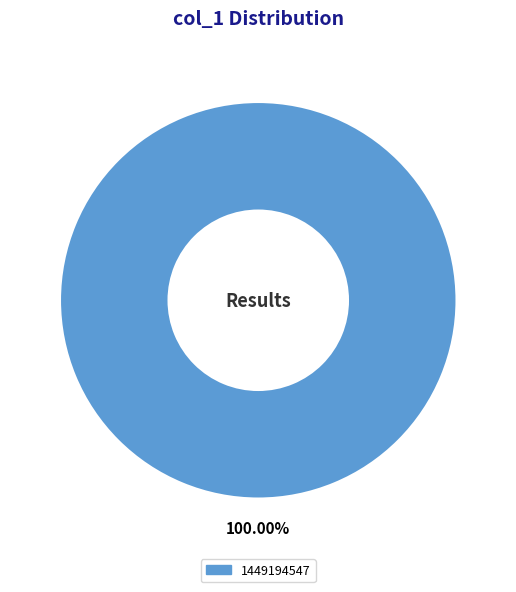

The 1449194547 slice represents 100% of the pie. True or false?

True